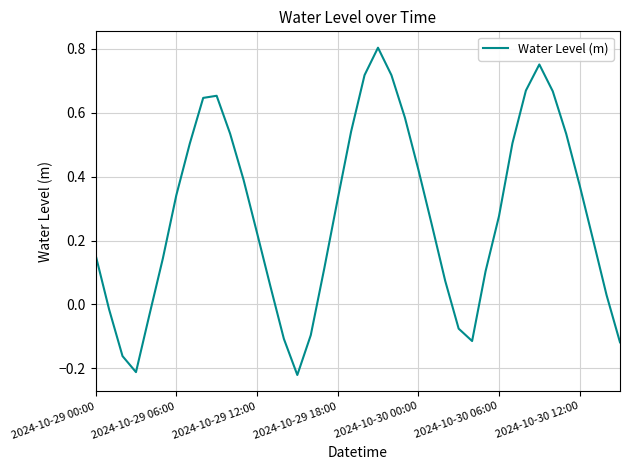

What is the difference between the maximum and minimum values?

1.0